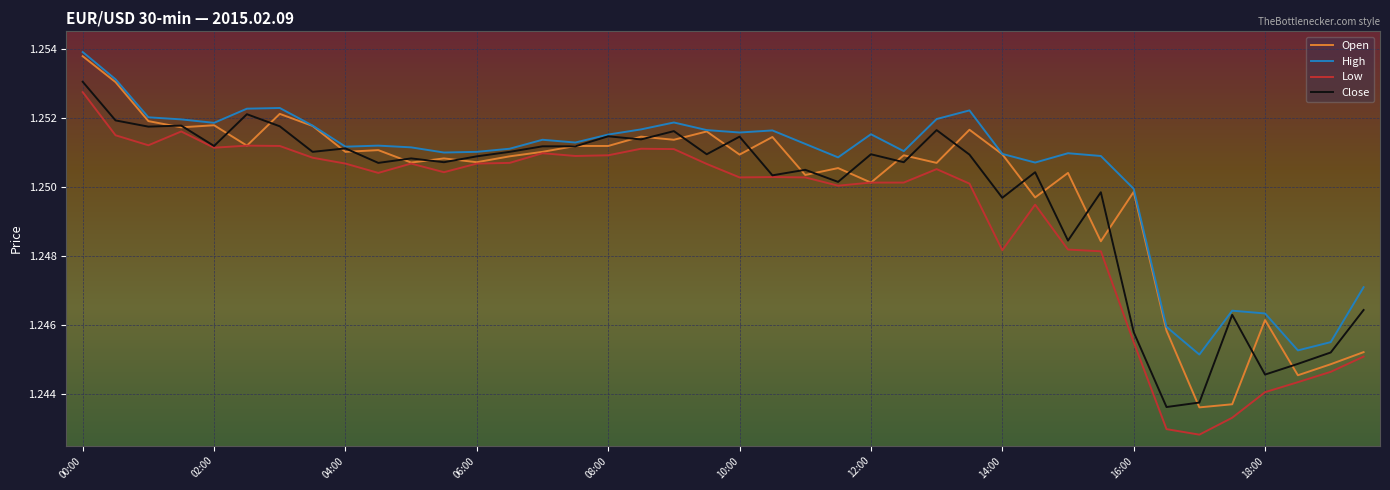

Which series has the largest total across all categories?

High